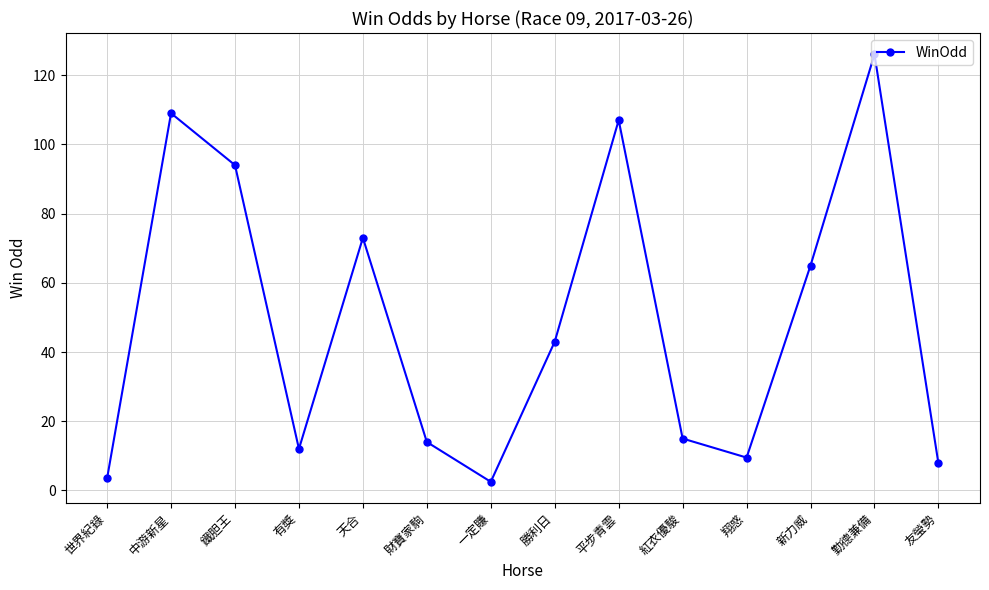

Reading left to right, extract all data points from this chart.

世界紀錄=3.5	中游新星=109.0	鐵胆王=94.0	有獎=12.0	天合=73.0	財寶家駒=14.0	一定賺=2.5	勝利日=43.0	平步青雲=107.0	紅衣優駿=15.0	翔惑=9.5	新力威=65.0	勤德兼備=126.0	友瑩勢=7.8